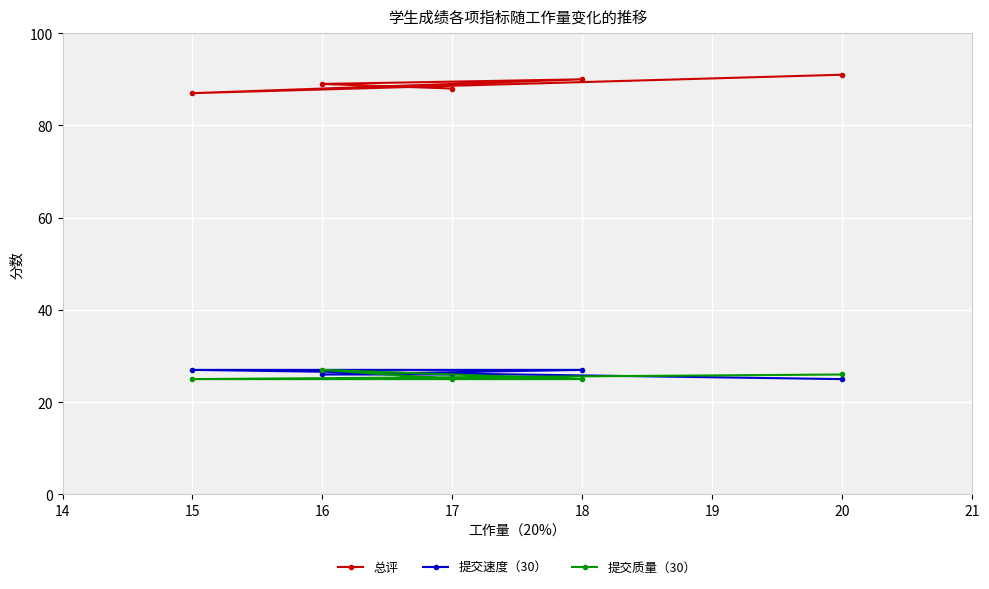

Count the number of data series in this chart.

3